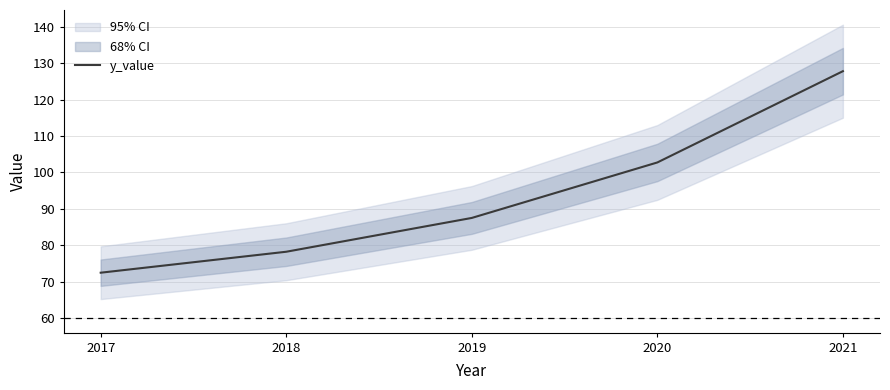

What is the ratio of the value at 2021 to the value at 2018?

1.6